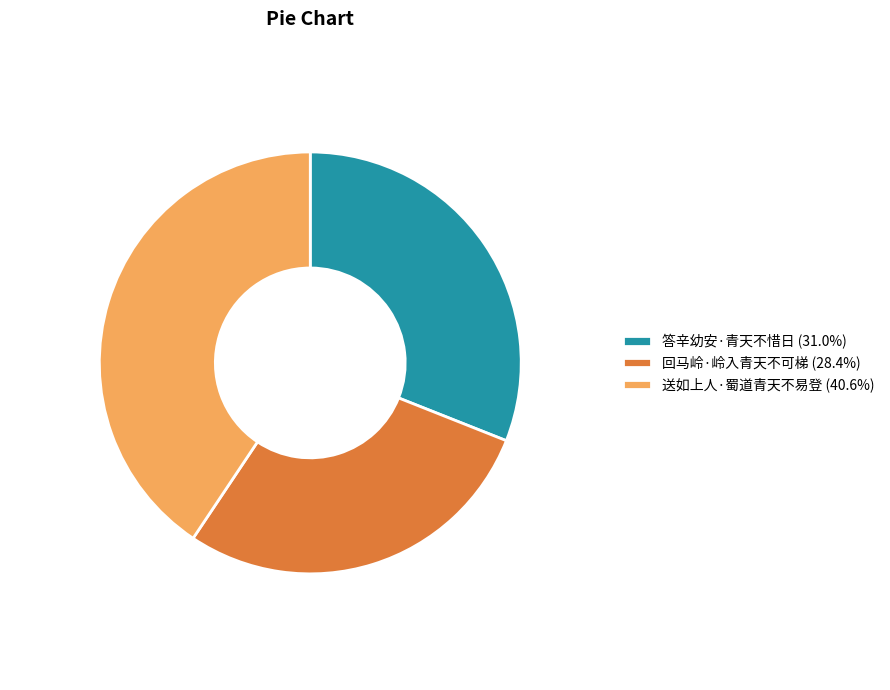

Approximately how many times larger is the value at 答辛幼安·青天不惜日 compared to 送如上人·蜀道青天不易登?

0.8